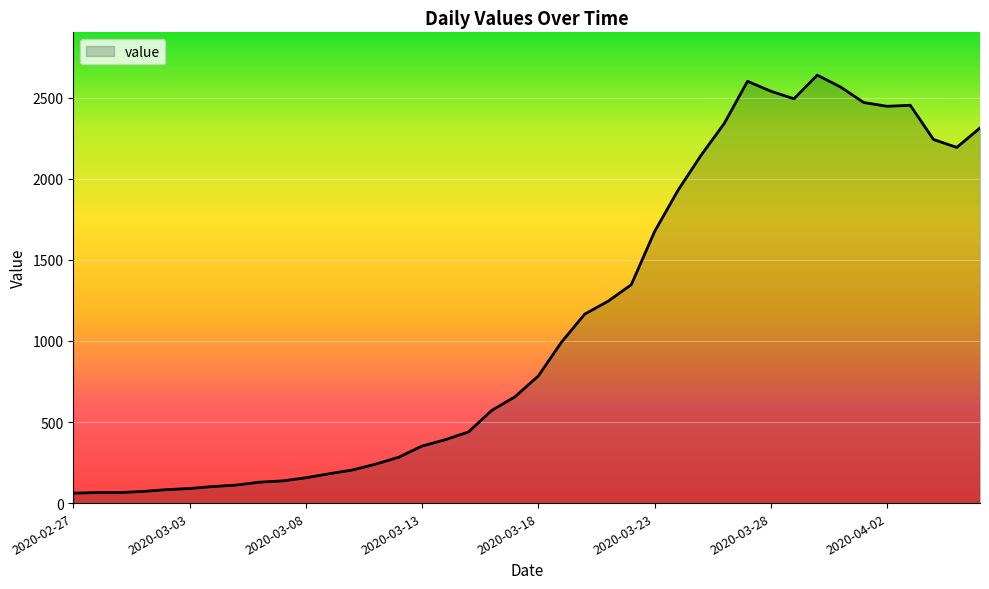

What is the greatest value displayed?

2640